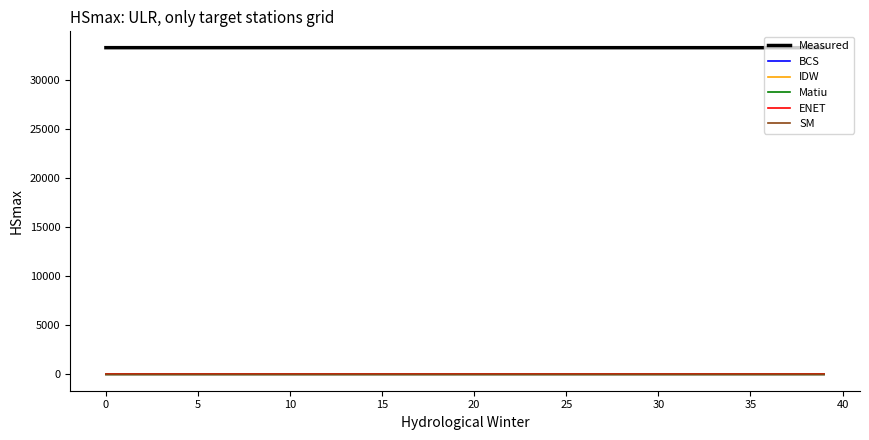

What is the sum of all SM values?

30.5